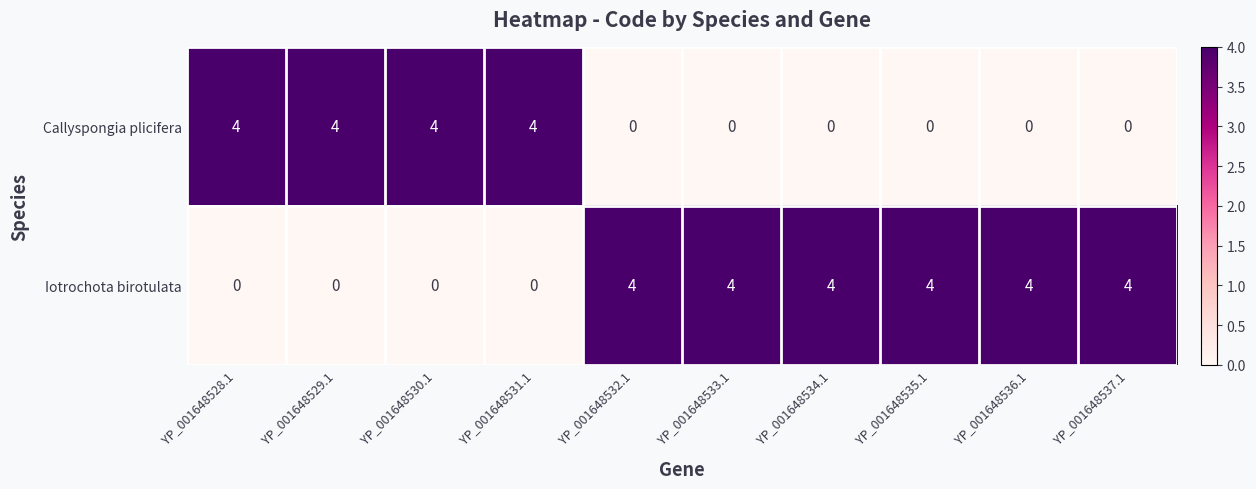

Rank the series at YP_001648532.1 from highest to lowest value.

Iotrochota birotulata, Callyspongia plicifera